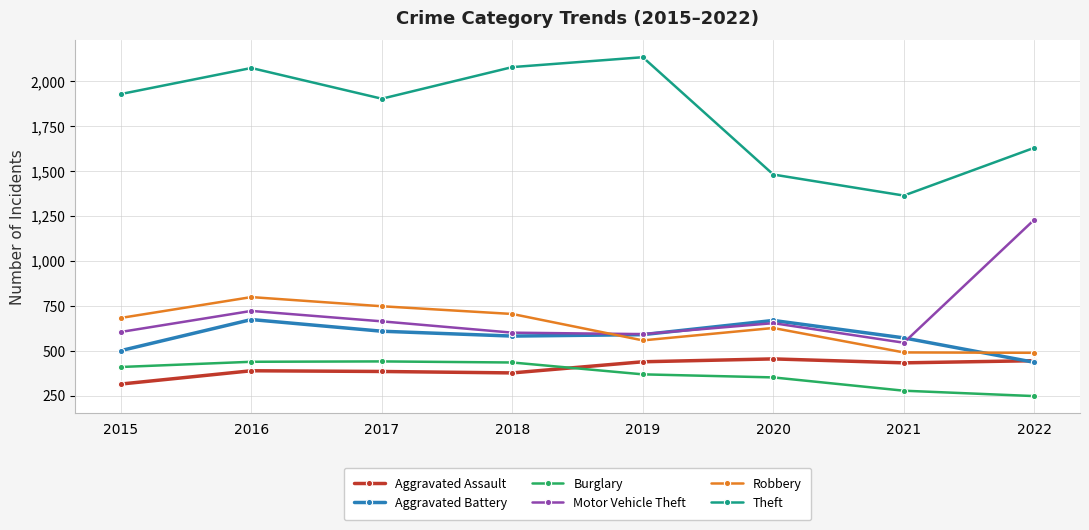

What is the difference between the Burglary values at 2015 and 2017?

31